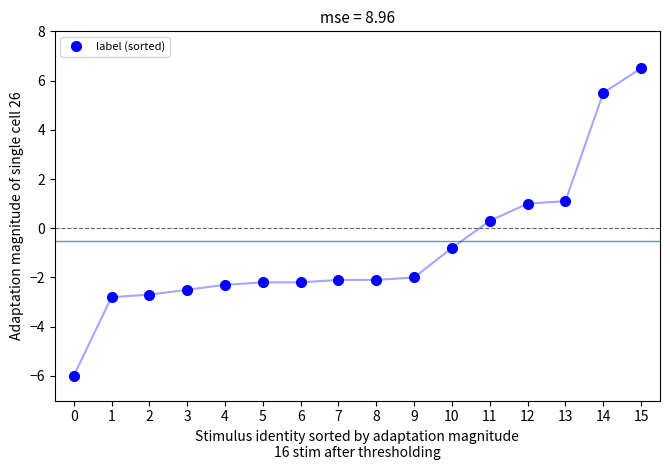

Is it true that the value at 11 is 0.3?

True